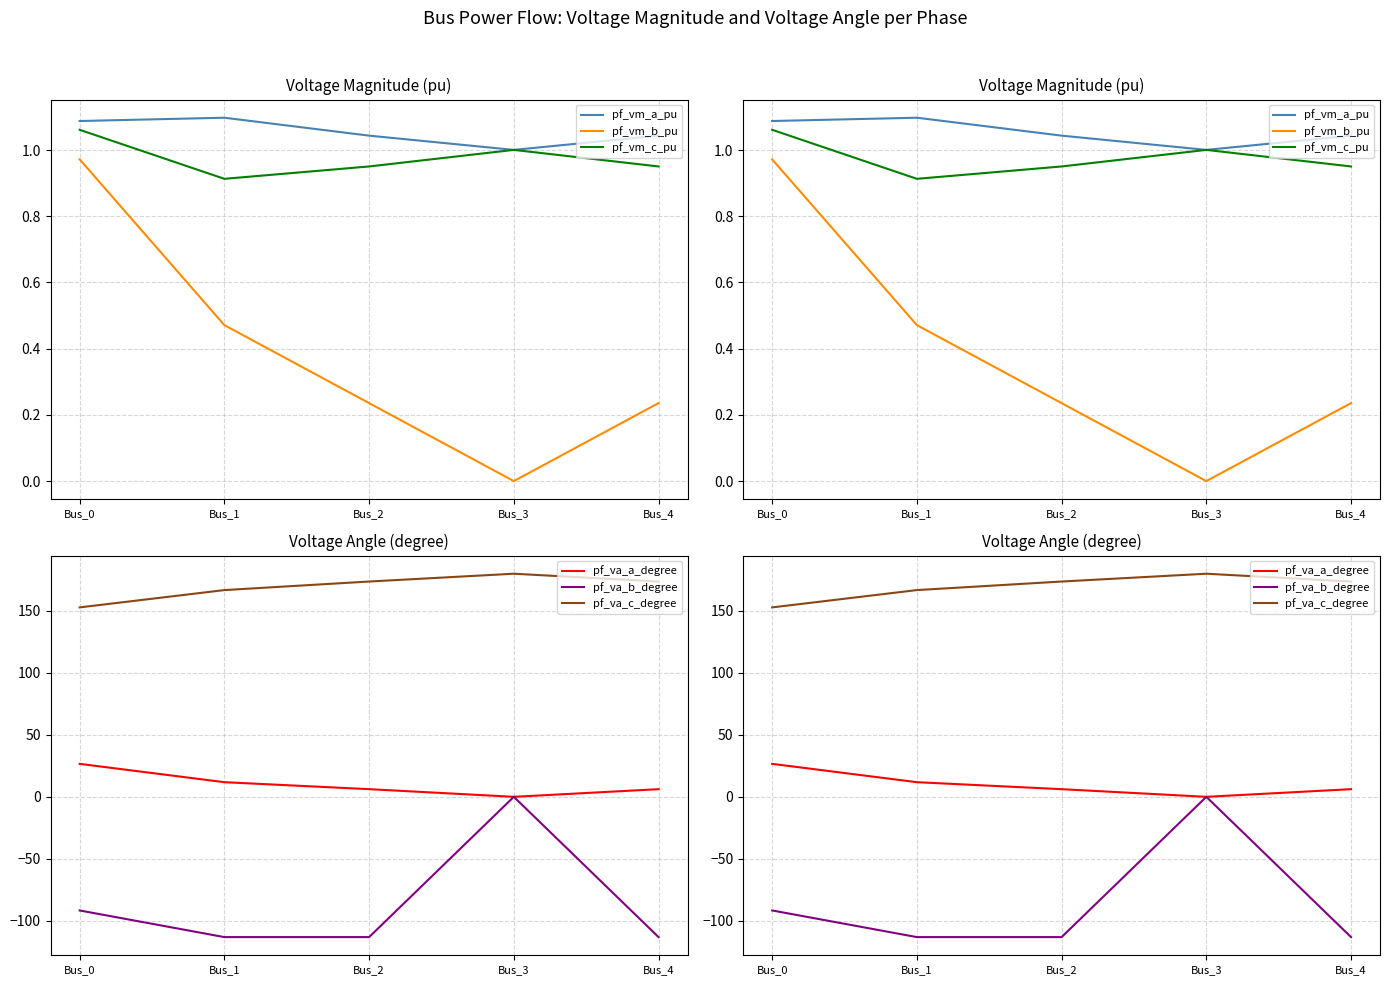

Reading left to right, transcribe all the data shown in this chart.

pf_vm_a_pu: 1.1	1.1	1.0	1.0	1.0
pf_vm_b_pu: 1.0	0.5	0.2	0.0	0.2
pf_vm_c_pu: 1.1	0.9	1.0	1.0	1.0
pf_va_a_degree: 26.6	11.8	6.2	-0.0	6.2
pf_va_b_degree: -91.7	-113.2	-113.2	0.0	-113.2
pf_va_c_degree: 152.8	166.8	173.7	180.0	173.7